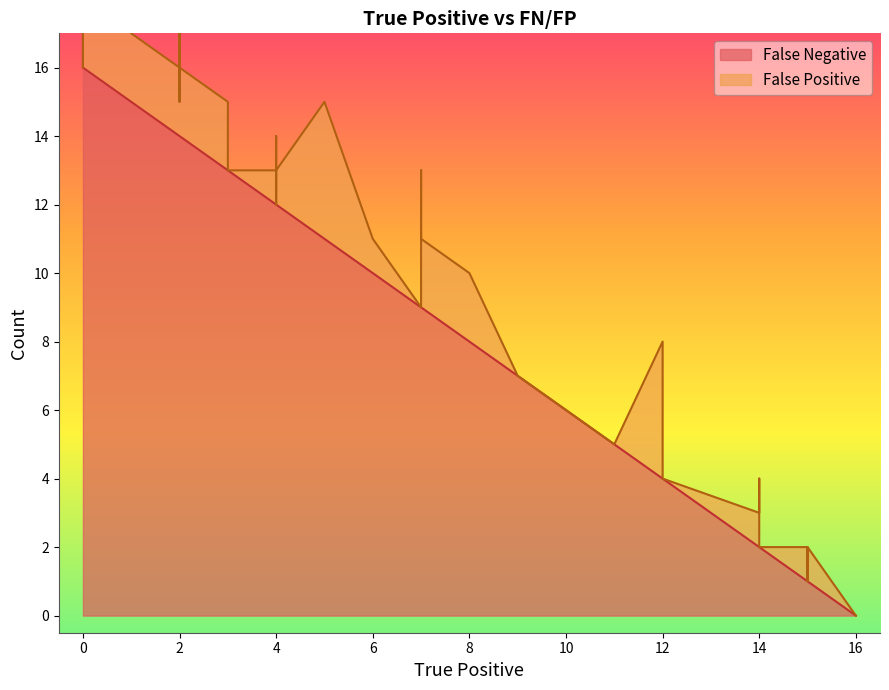

What is the maximum value for False Negative?

16